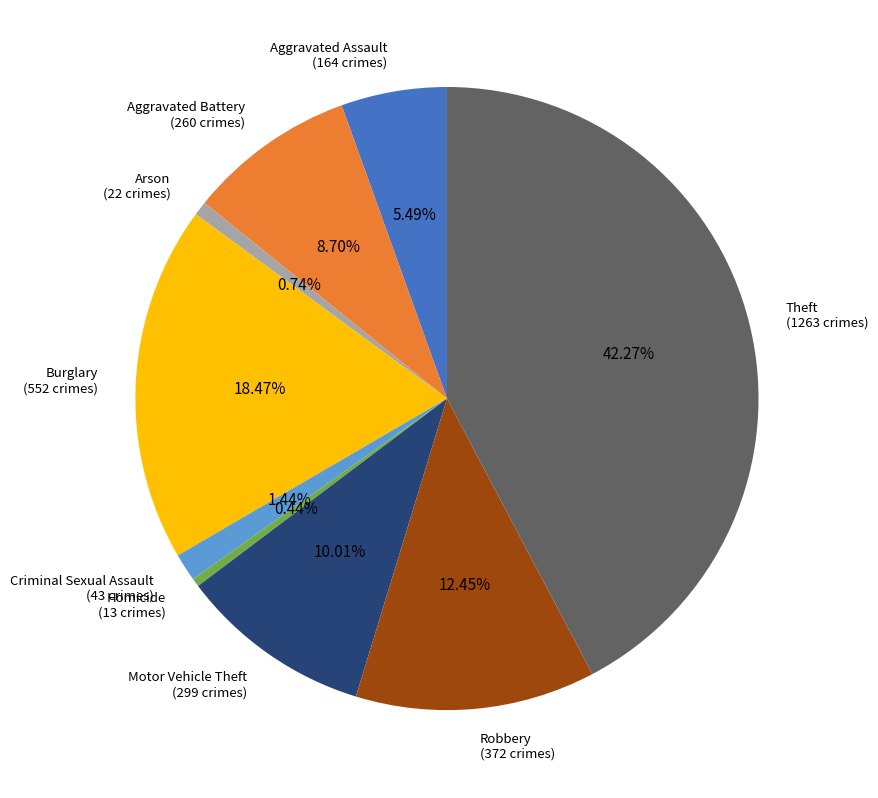

Which category has the biggest portion of the pie?

Theft